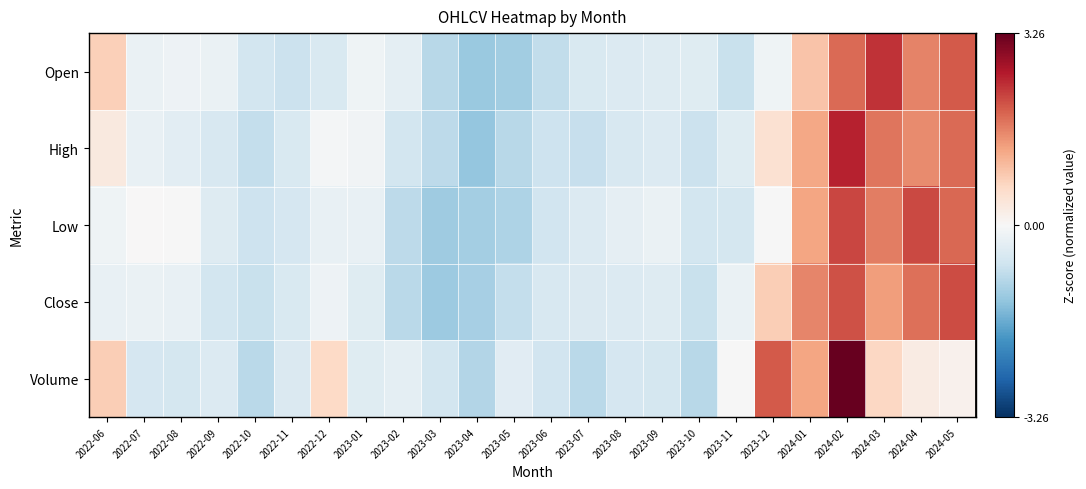

Reading right to left, transcribe all the data shown in this chart.

Open: 2024-05=2.0	2024-04=1.6	2024-03=2.4	2024-02=1.8	2024-01=0.9	2023-12=-0.1	2023-11=-0.7	2023-10=-0.4	2023-09=-0.4	2023-08=-0.4	2023-07=-0.5	2023-06=-0.8	2023-05=-1.1	2023-04=-1.2	2023-03=-0.9	2023-02=-0.3	2023-01=-0.1	2022-12=-0.5	2022-11=-0.7	2022-10=-0.6	2022-09=-0.2	2022-08=-0.2	2022-07=-0.2	2022-06=0.8
High: 2024-05=1.8	2024-04=1.5	2024-03=1.7	2024-02=2.5	2024-01=1.3	2023-12=0.5	2023-11=-0.4	2023-10=-0.7	2023-09=-0.4	2023-08=-0.5	2023-07=-0.7	2023-06=-0.7	2023-05=-0.9	2023-04=-1.3	2023-03=-0.9	2023-02=-0.6	2023-01=-0.1	2022-12=-0.1	2022-11=-0.5	2022-10=-0.8	2022-09=-0.5	2022-08=-0.4	2022-07=-0.2	2022-06=0.3
Low: 2024-05=1.9	2024-04=2.2	2024-03=1.7	2024-02=2.2	2024-01=1.3	2023-12=-0.0	2023-11=-0.6	2023-10=-0.6	2023-09=-0.2	2023-08=-0.3	2023-07=-0.5	2023-06=-0.6	2023-05=-1.0	2023-04=-1.1	2023-03=-1.2	2023-02=-0.9	2023-01=-0.2	2022-12=-0.3	2022-11=-0.5	2022-10=-0.7	2022-09=-0.4	2022-08=-0.0	2022-07=0.0	2022-06=-0.1
Close: 2024-05=2.1	2024-04=1.8	2024-03=1.4	2024-02=2.1	2024-01=1.6	2023-12=0.8	2023-11=-0.2	2023-10=-0.7	2023-09=-0.4	2023-08=-0.4	2023-07=-0.5	2023-06=-0.5	2023-05=-0.8	2023-04=-1.1	2023-03=-1.2	2023-02=-0.9	2023-01=-0.4	2022-12=-0.2	2022-11=-0.5	2022-10=-0.7	2022-09=-0.6	2022-08=-0.2	2022-07=-0.2	2022-06=-0.2
Volume: 2024-05=0.2	2024-04=0.3	2024-03=0.7	2024-02=3.3	2024-01=1.3	2023-12=2.0	2023-11=-0.0	2023-10=-0.9	2023-09=-0.6	2023-08=-0.6	2023-07=-0.9	2023-06=-0.6	2023-05=-0.4	2023-04=-1.0	2023-03=-0.6	2023-02=-0.3	2023-01=-0.4	2022-12=0.7	2022-11=-0.5	2022-10=-0.9	2022-09=-0.5	2022-08=-0.6	2022-07=-0.5	2022-06=0.8